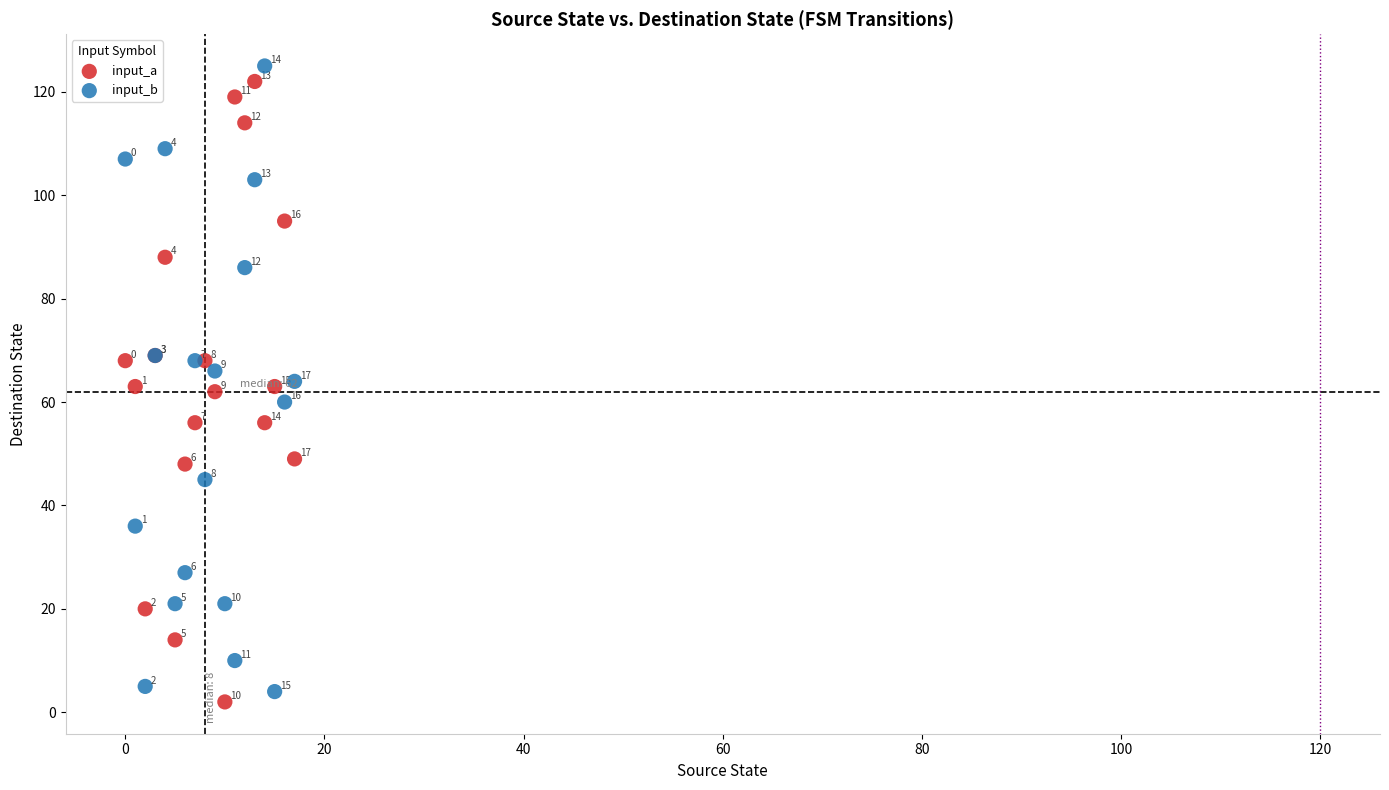

Which series reaches the minimum Y coordinate?

input_a